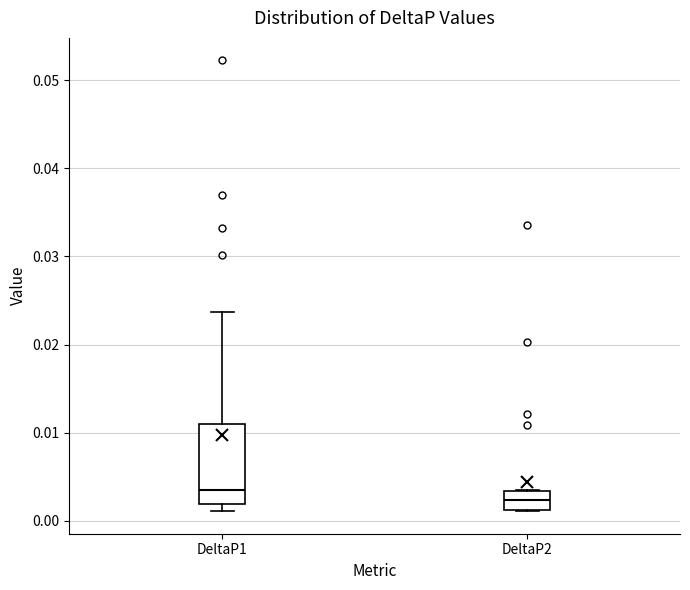

Reading left to right, read every box against the y-axis: the position of its median line, the range the box covers, and the ends of its whiskers. The values are not printed on the chart, so give them approximately, as read against the axis.

DeltaP1: median 0.004, box 0.002 to 0.011, whiskers 0.001 to 0.024
DeltaP2: median 0.002, box 0.001 to 0.003, whiskers 0.001 to 0.004